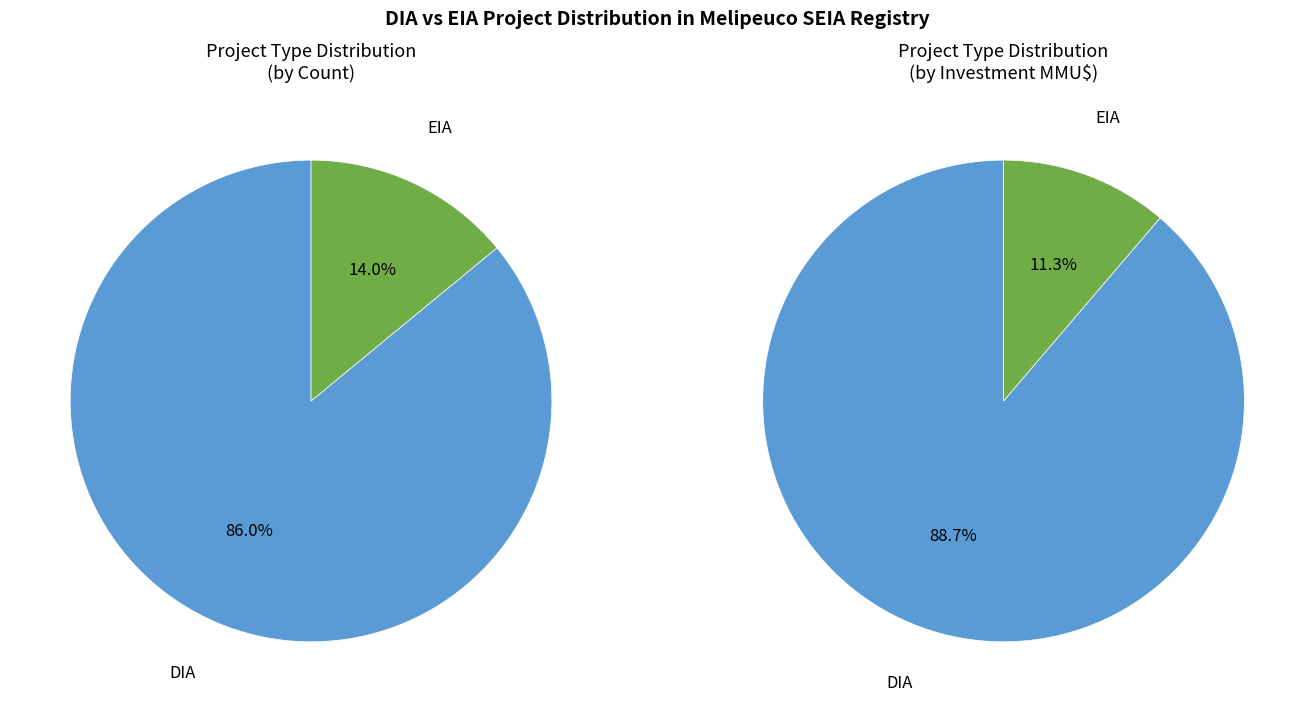

Count the number of slices in the pie.

2